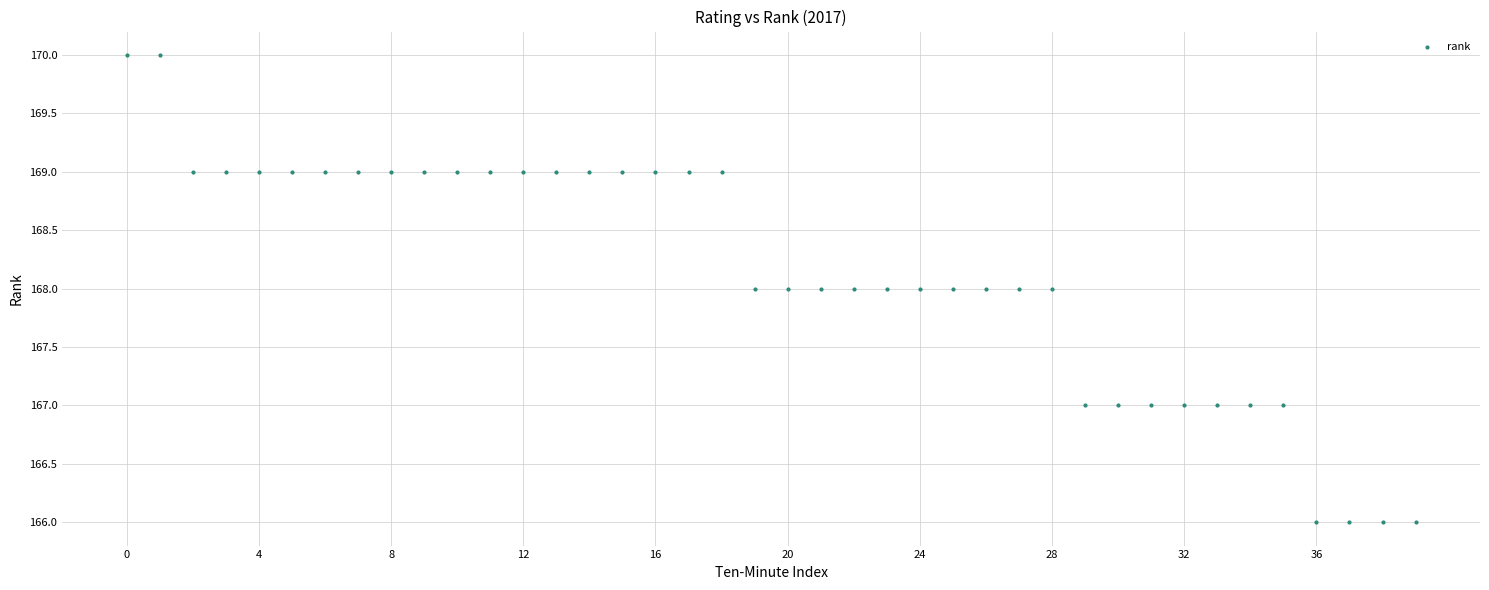

What is the range of Y values (max minus min)?

4